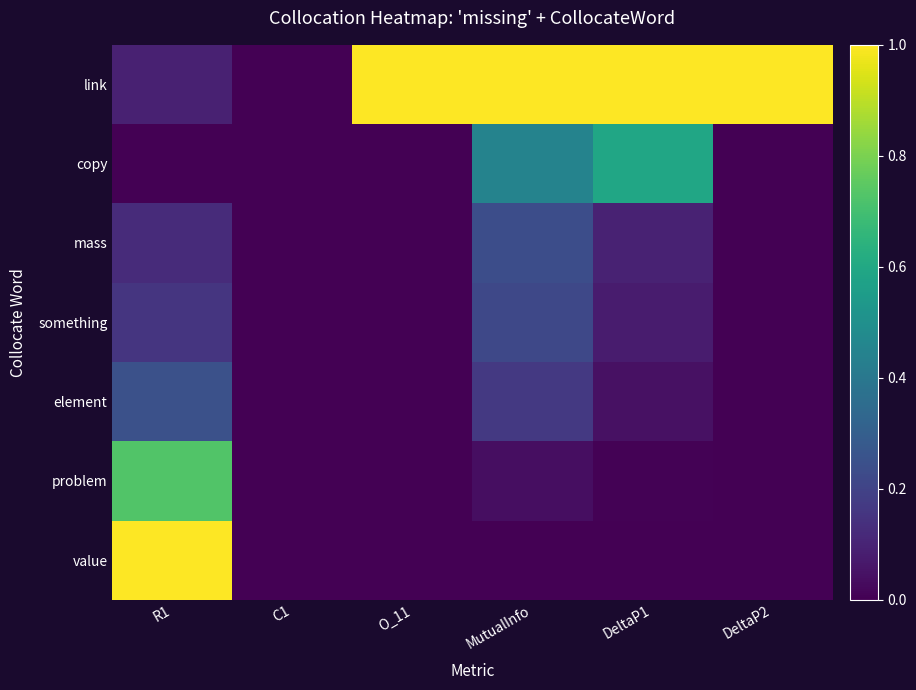

Reading right to left, what are all the values shown in this chart?

link: DeltaP2=1.0	DeltaP1=1.0	MutualInfo=1.0	O_11=1.0	C1=0.0	R1=0.1
copy: DeltaP2=0.0	DeltaP1=0.6	MutualInfo=0.4	O_11=0.0	C1=0.0	R1=0.0
mass: DeltaP2=0.0	DeltaP1=0.1	MutualInfo=0.2	O_11=0.0	C1=0.0	R1=0.1
something: DeltaP2=0.0	DeltaP1=0.1	MutualInfo=0.2	O_11=0.0	C1=0.0	R1=0.2
element: DeltaP2=0.0	DeltaP1=0.0	MutualInfo=0.2	O_11=0.0	C1=0.0	R1=0.2
problem: DeltaP2=0.0	DeltaP1=0.0	MutualInfo=0.0	O_11=0.0	C1=0.0	R1=0.7
value: DeltaP2=0.0	DeltaP1=0.0	MutualInfo=0.0	O_11=0.0	C1=0.0	R1=1.0